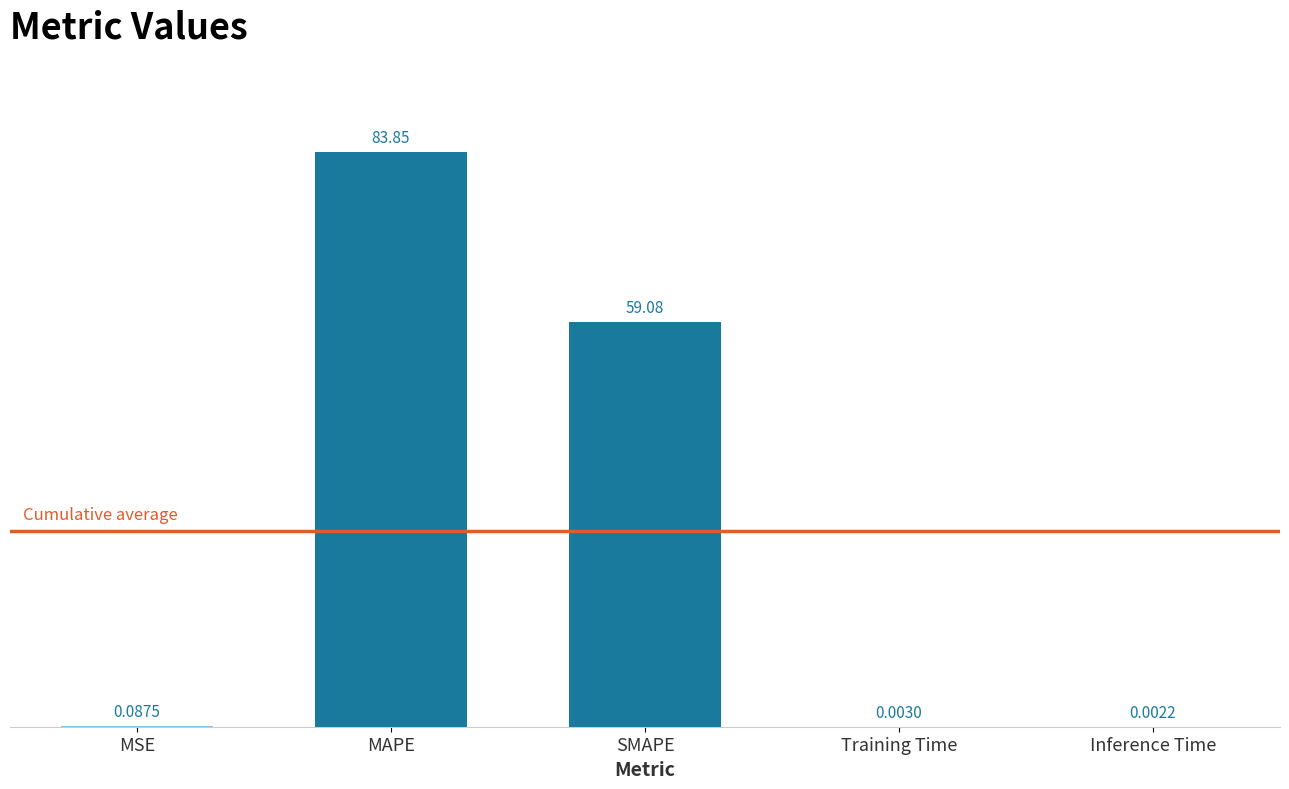

Where is the data nearest to the value 41?

SMAPE